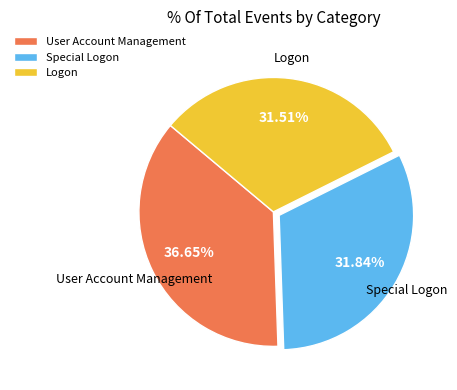

Which category has the biggest portion of the pie?

User Account Management